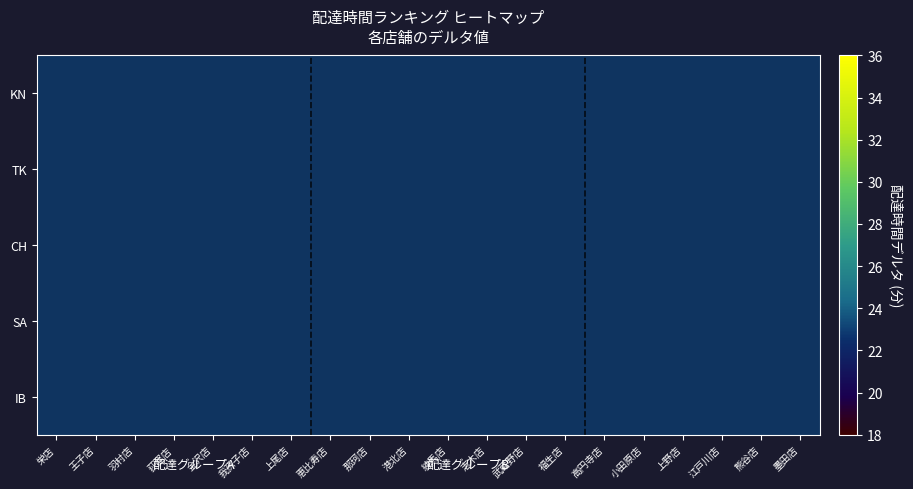

Rank the categories by IB value from lowest to highest.

栄店, 王子店, 羽村店, 荻窪店, 金沢店, 我孫子店, 上尾店, 恵比寿店, 那珂店, 港北店, 練馬店, 志木店, 武蔵野店, 福生店, 高円寺店, 小田原店, 上野店, 江戸川店, 熊谷店, 墨田店